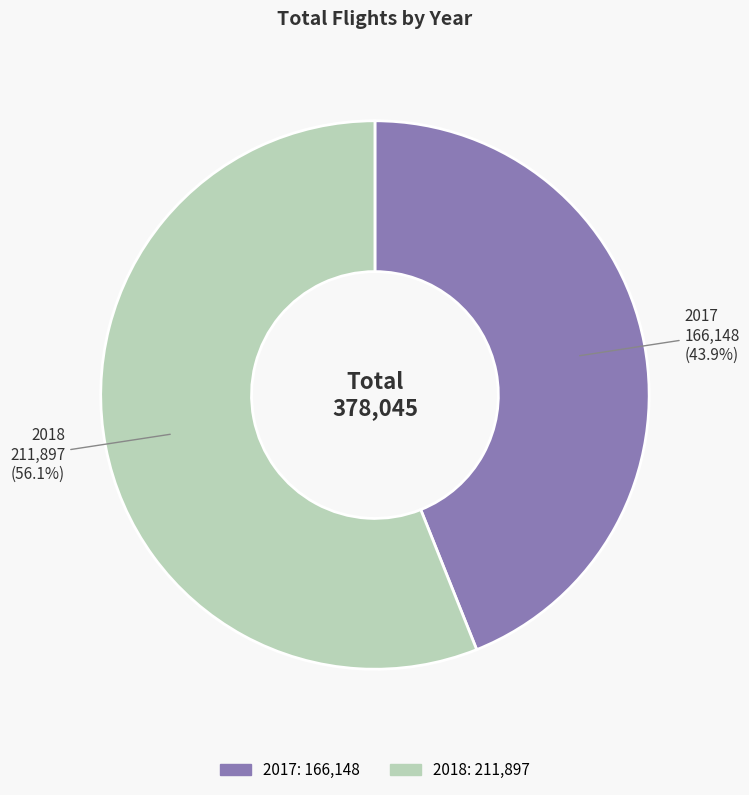

Which category has the biggest portion of the pie?

2018